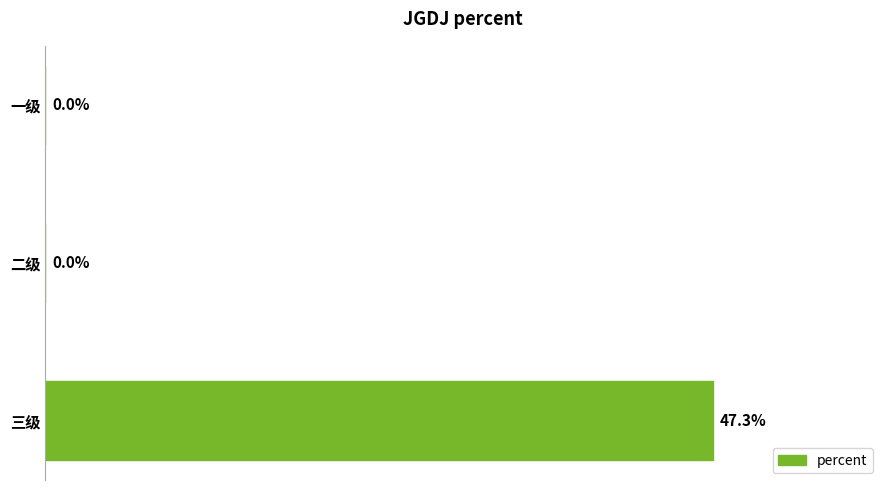

Which category has the highest value across all series?

三级